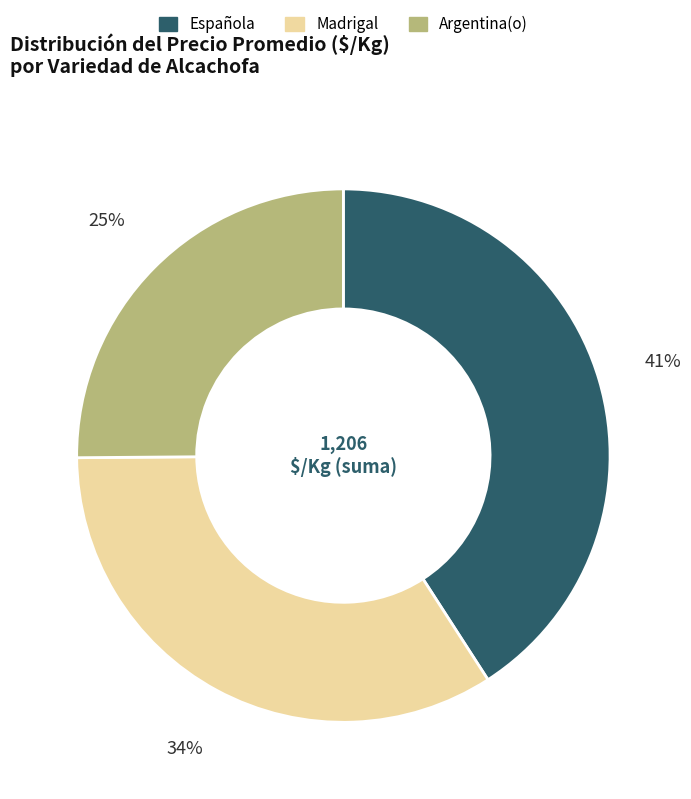

Do Española and Argentina(o) together represent more than half of the pie?

Yes